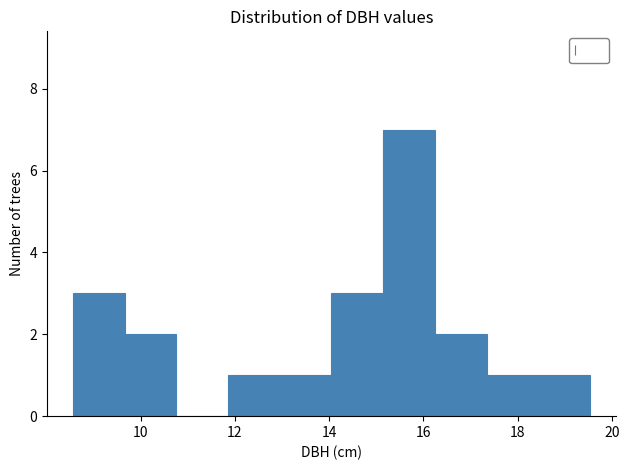

What is the height of the bar covering 8.6 to 9.6 on the x-axis? Neither the bar edges nor the heights are printed on the chart, so give them approximately, as read against the axes.

3